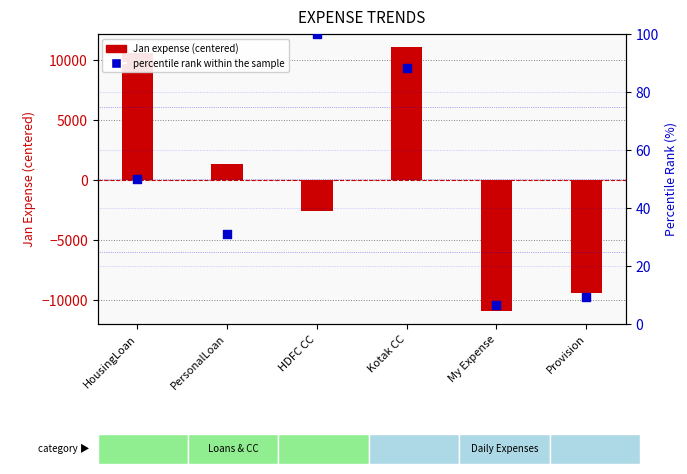

Which series has the widest spread of Y values?

Jan expense (centered)